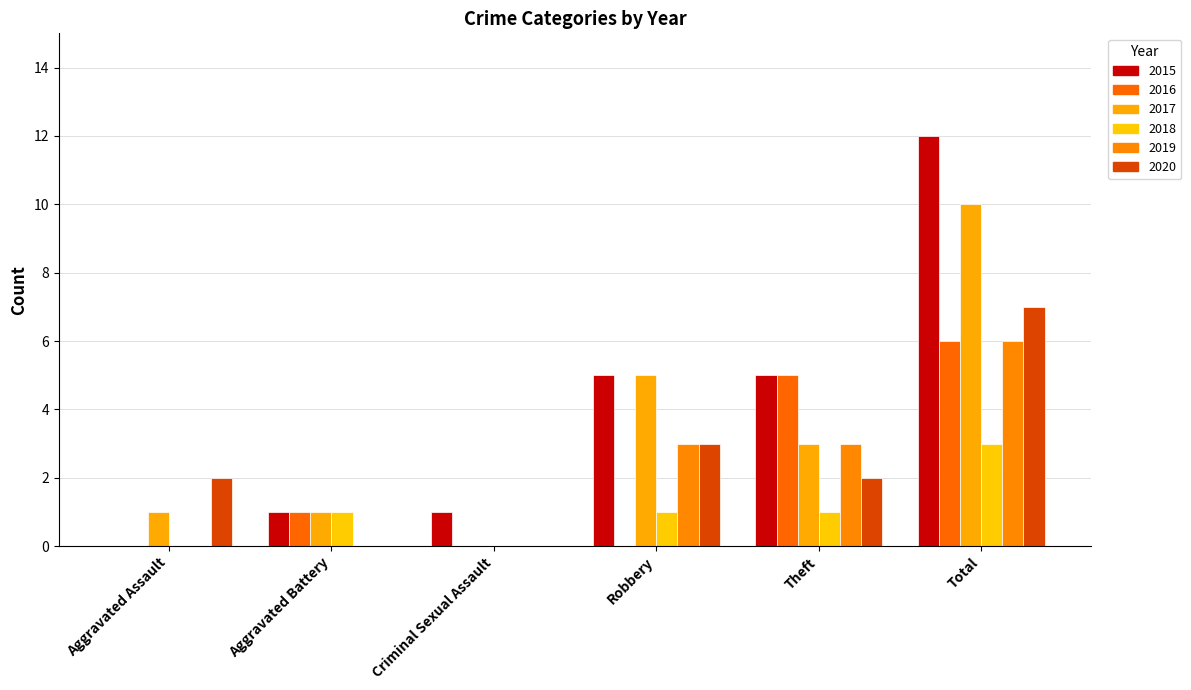

Rank the series by their maximum value, from lowest to highest.

2018, 2016, 2019, 2020, 2017, 2015